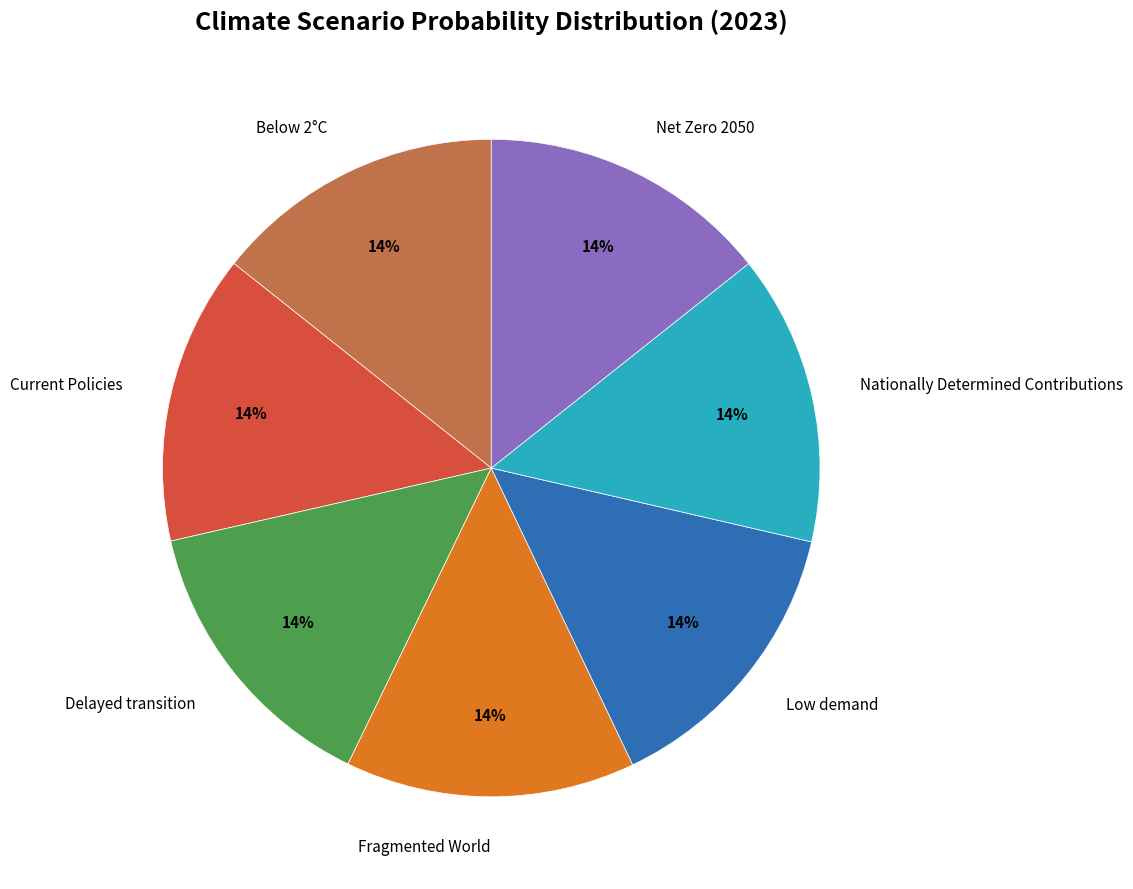

Count the number of slices in the pie.

7